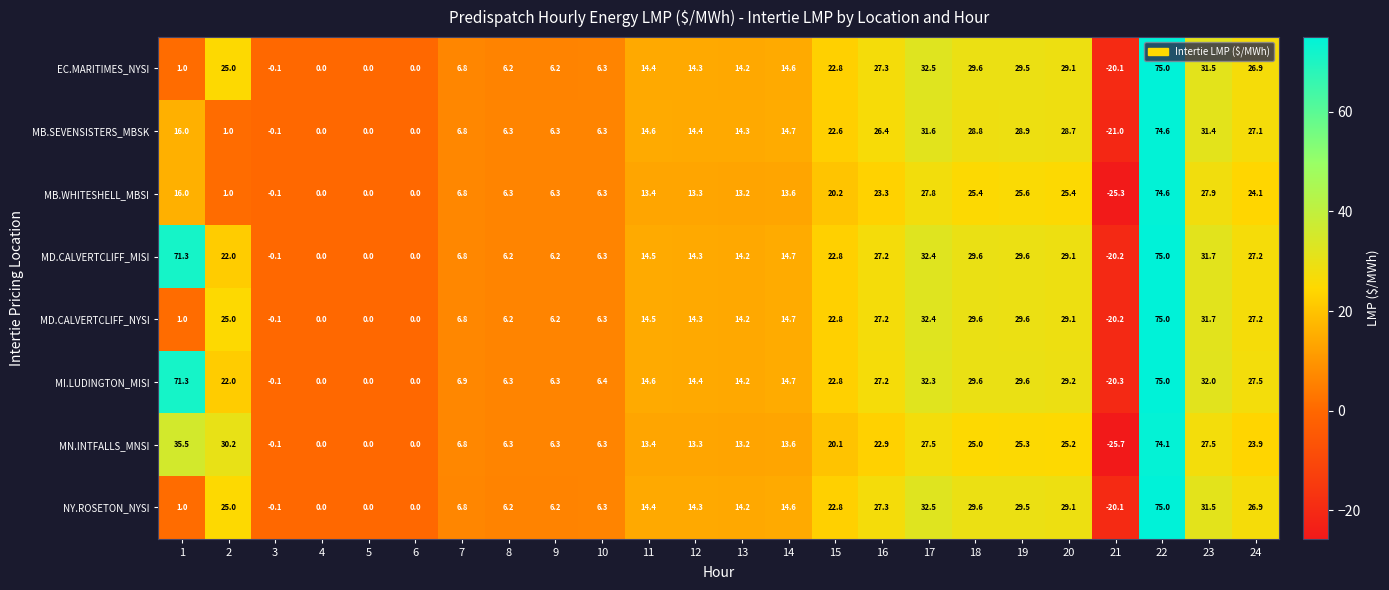

How many series are shown in this chart?

8